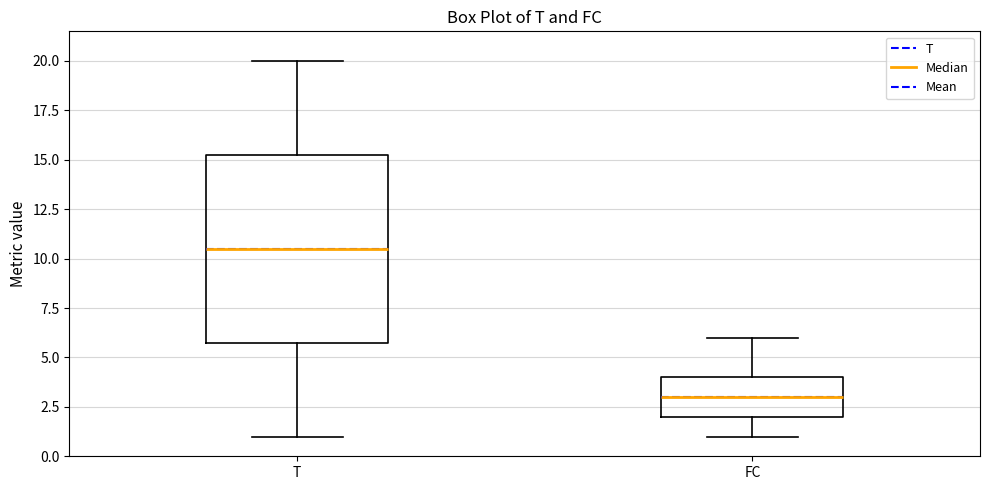

Reading left to right, transcribe this box plot: for each box, give where its median line is, the range the box spans, and where its two whiskers end, as read against the y-axis. The values are not printed on the chart, so give them approximately, as read against the axis.

T: median 10.5, box 6.0 to 15.5, whiskers 1.0 to 20.0
FC: median 3.0, box 2.0 to 4.0, whiskers 1.0 to 6.0